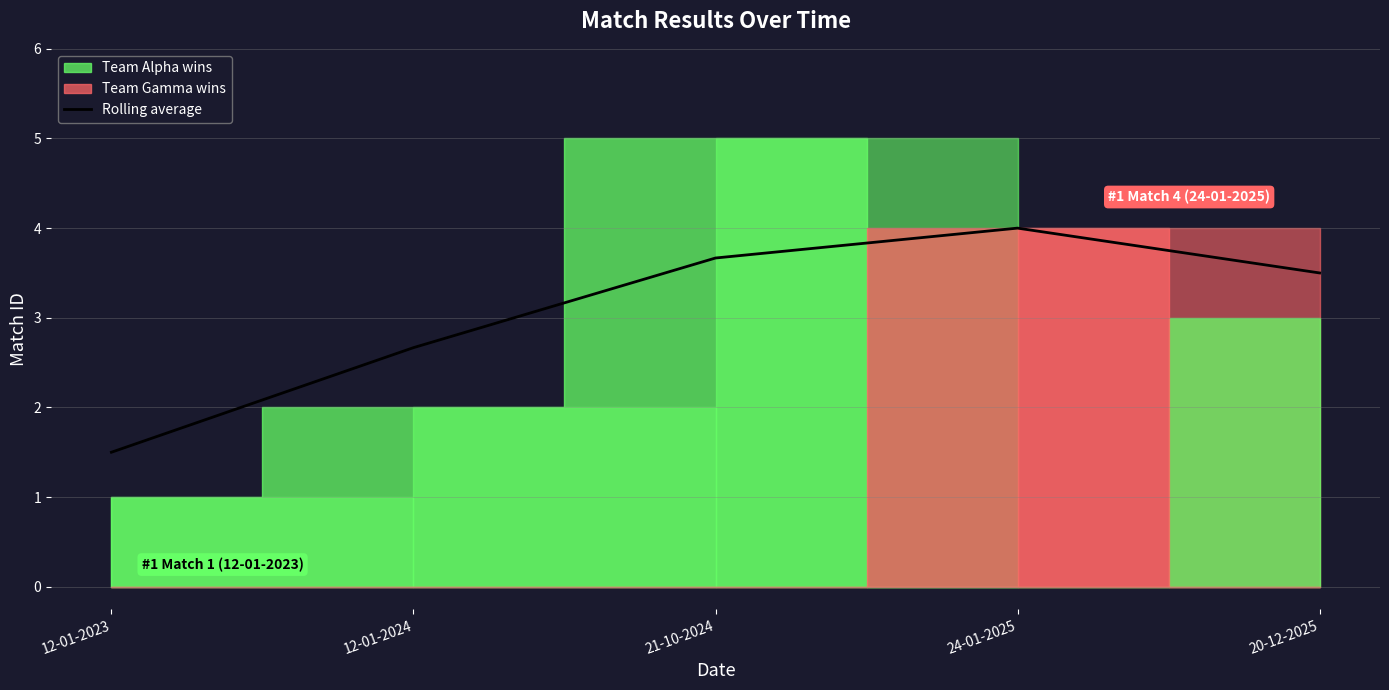

How many data points are less than 3?

2